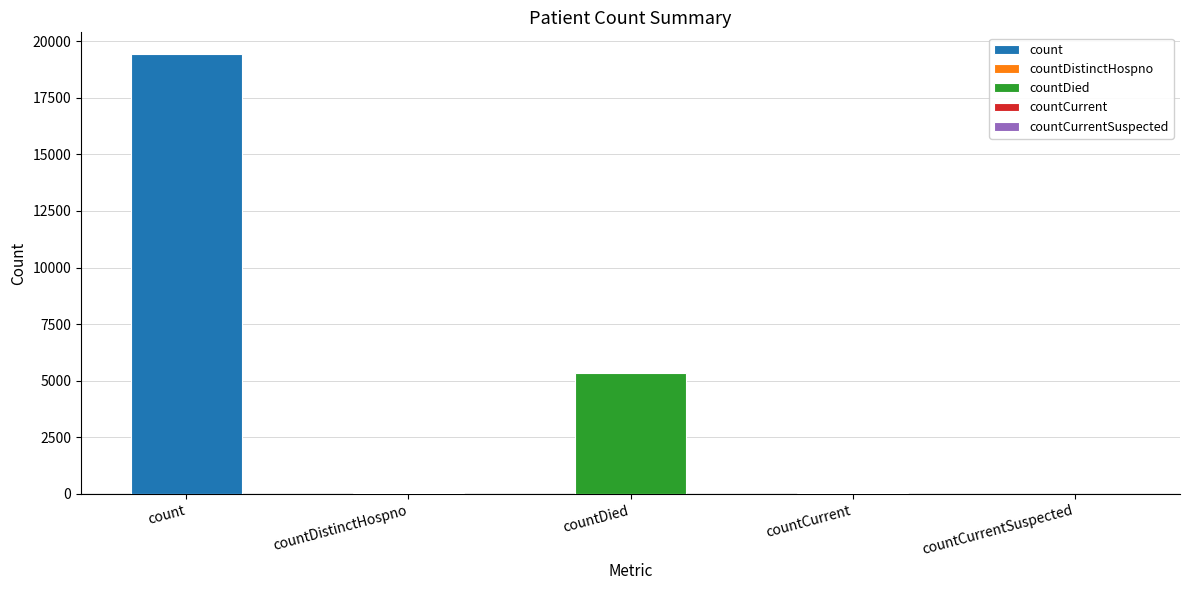

What is the label of the 4th bar from the right?

countDistinctHospno